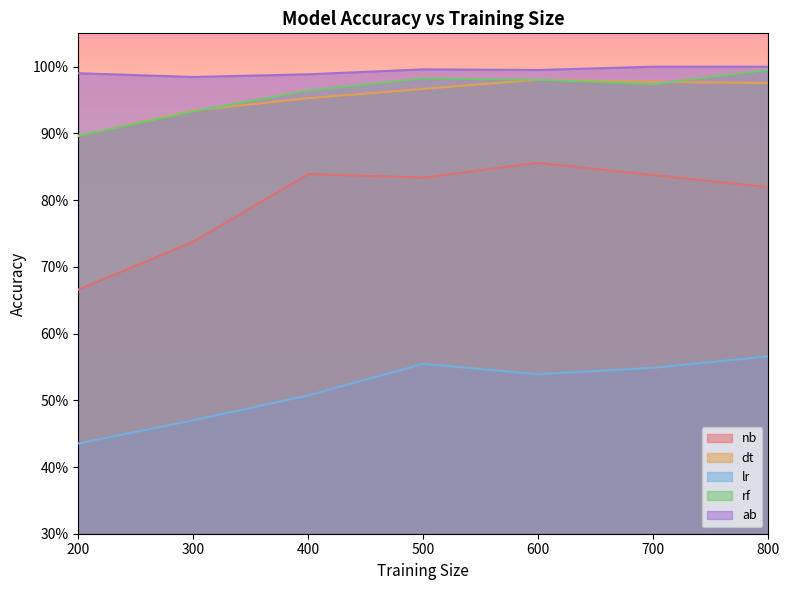

Which has a higher value, 800 or 700?

700